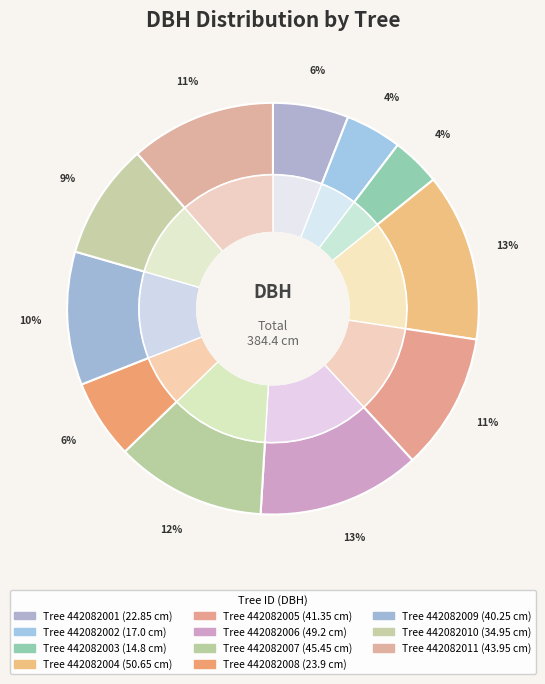

To the nearest percent, what portion does 442082009 represent?

10%